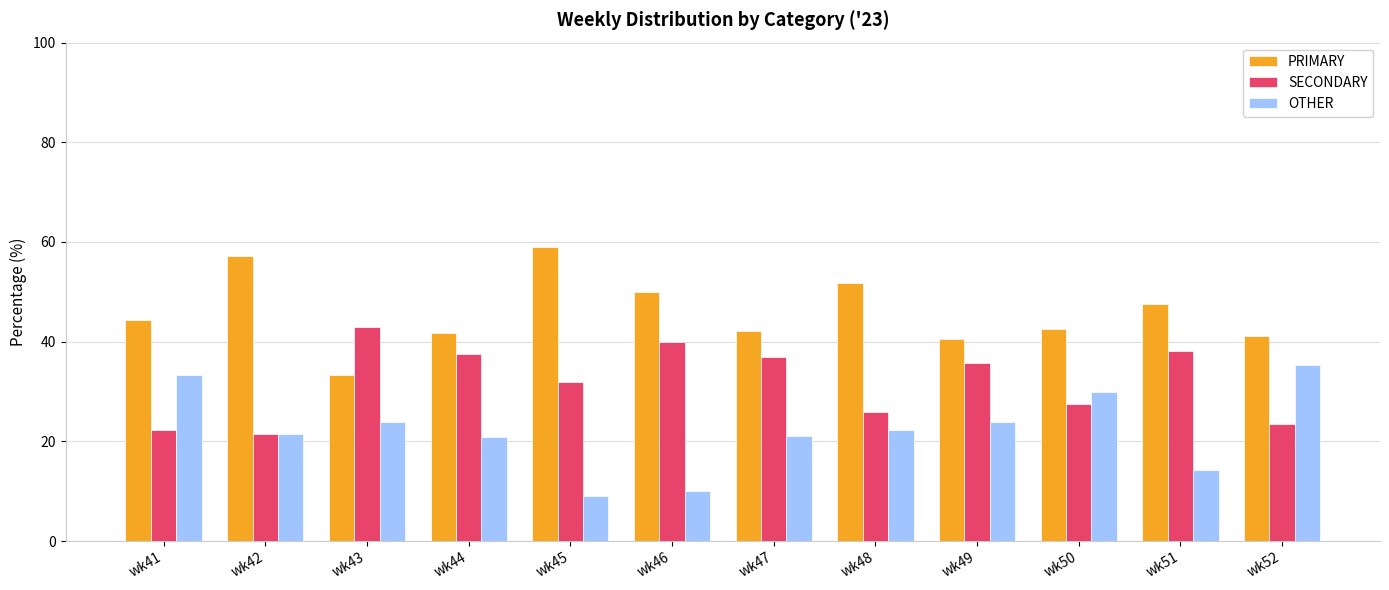

The PRIMARY series shows 63.5 at wk50. True or false?

False